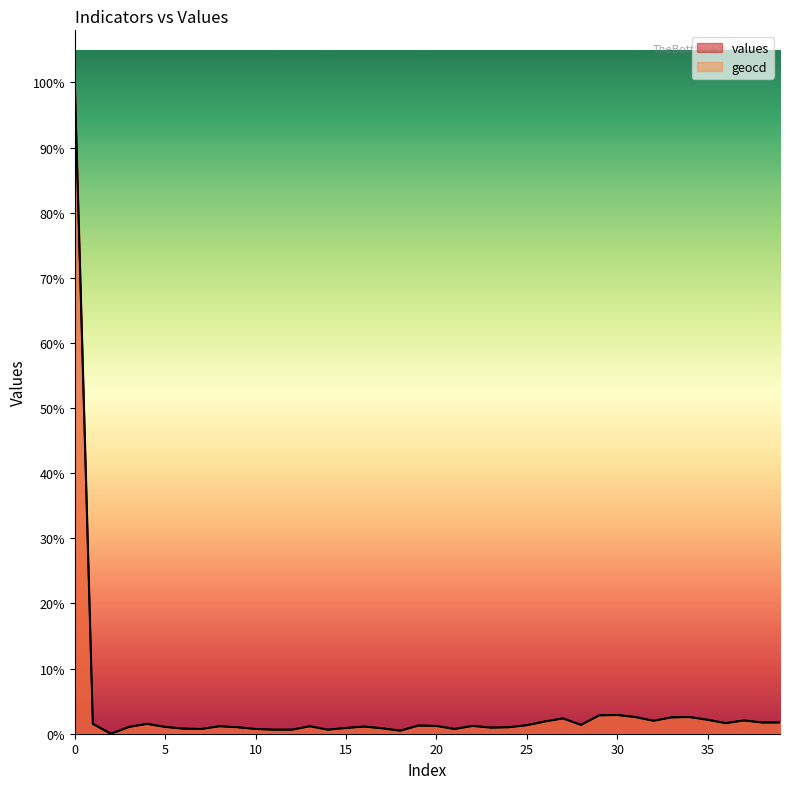

Which series has the largest total across all categories?

geocd